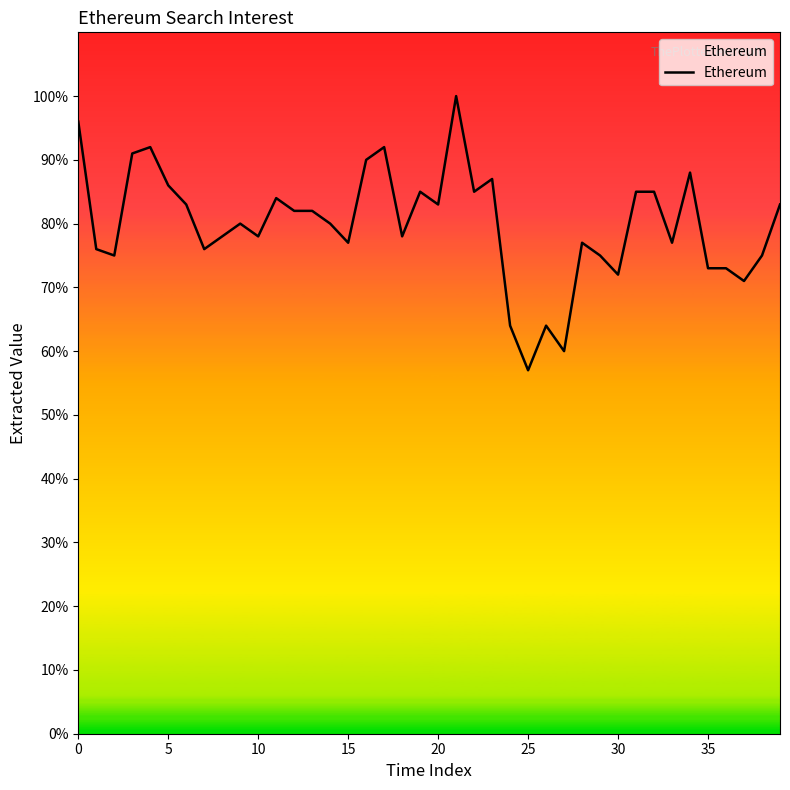

What is the difference between the maximum and minimum values?

43